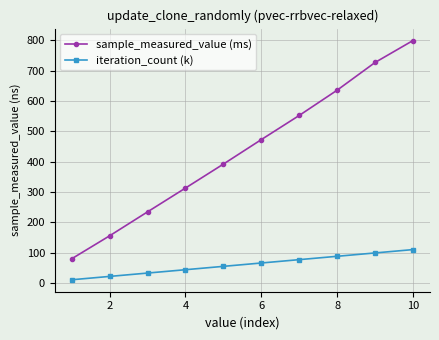

List the series in order of their overall mean, highest first.

sample_measured_value (ms), iteration_count (k)